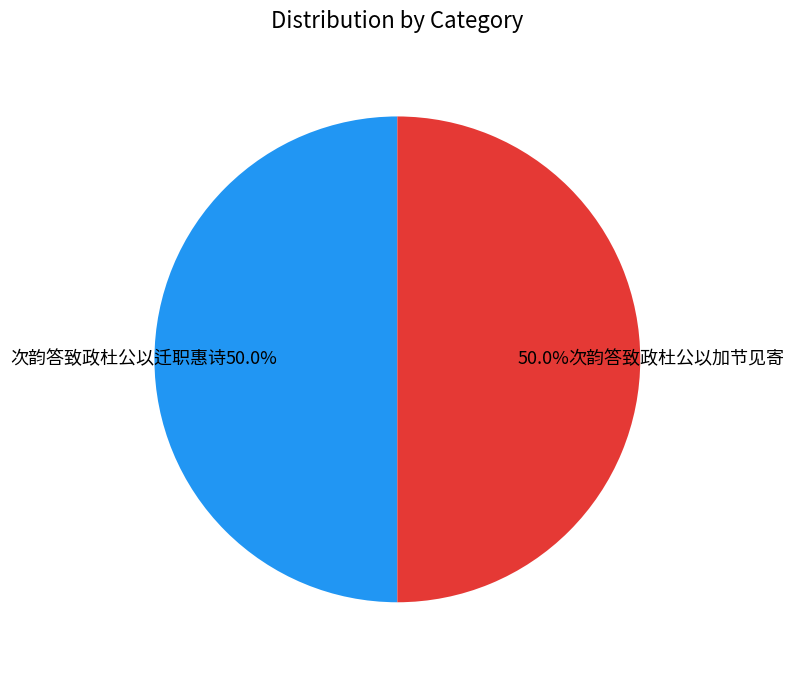

Is the sum of 次韵答致政杜公以迁职惠诗 and 次韵答致政杜公以加节见寄 greater than half?

Yes